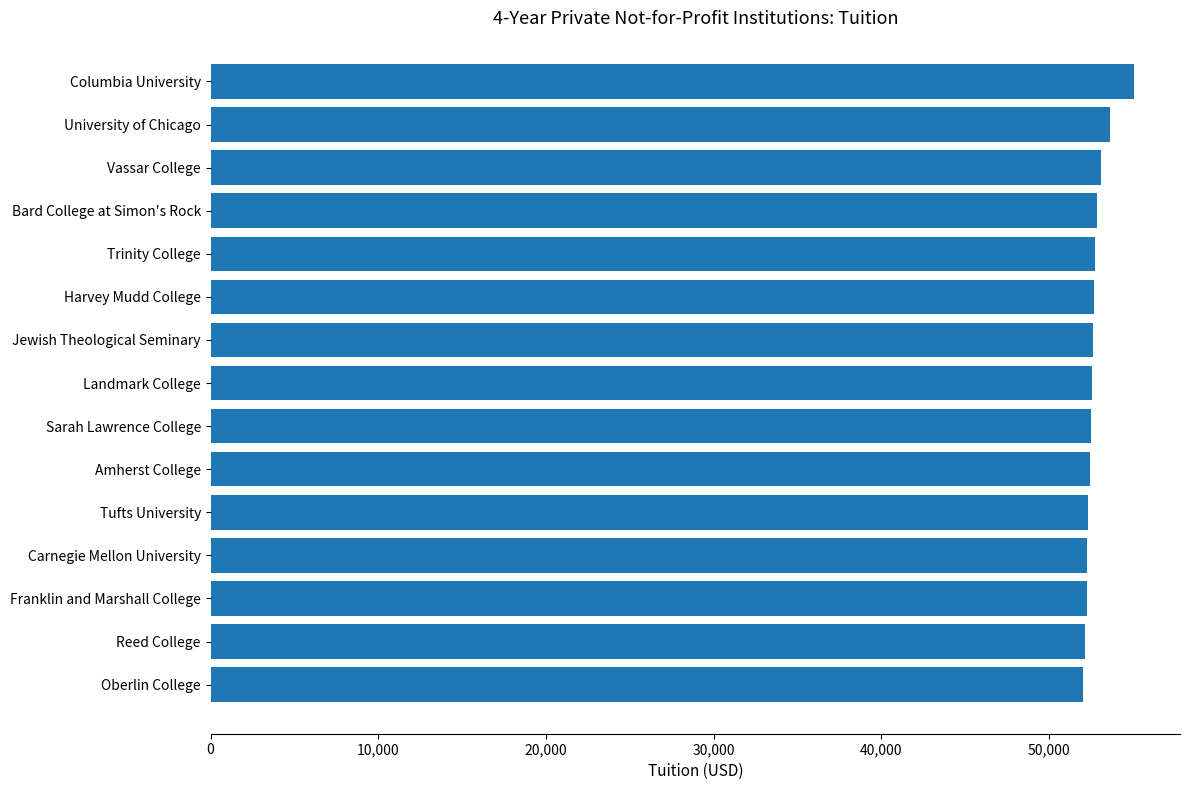

What is the label of the 15th bar from the bottom?

Columbia University